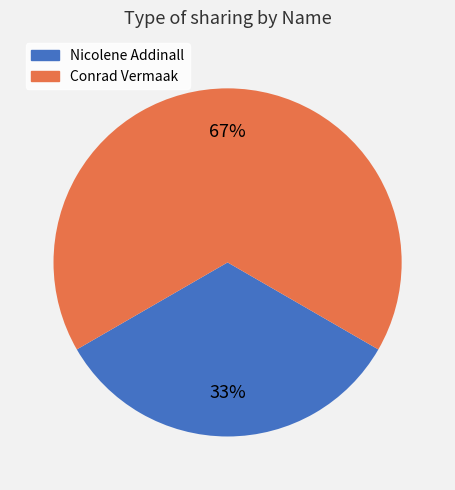

The Conrad Vermaak slice represents 77% of the pie. True or false?

False